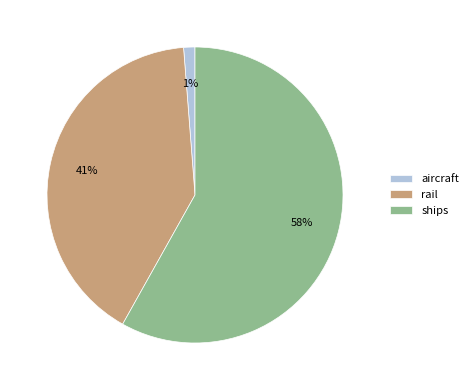

Is there a majority slice in this chart?

Yes